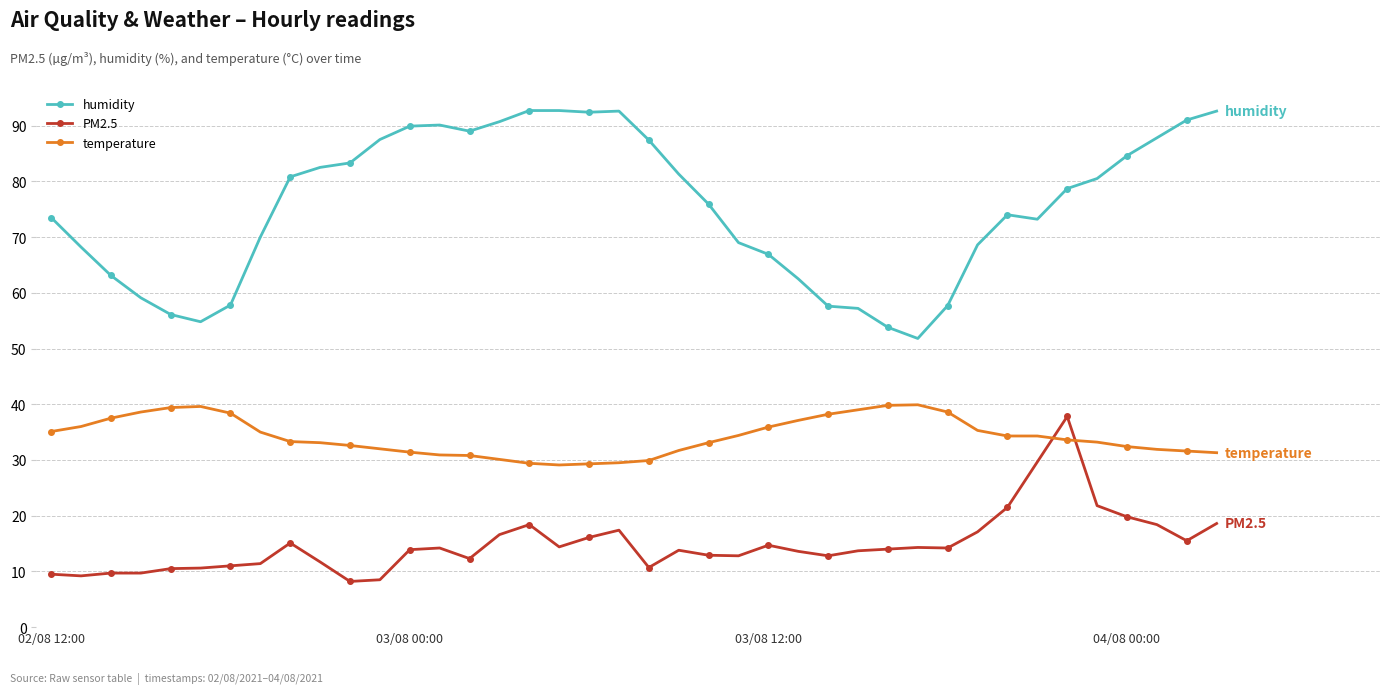

What is the value of the PM2.5 point at the 40th from the left?

18.6